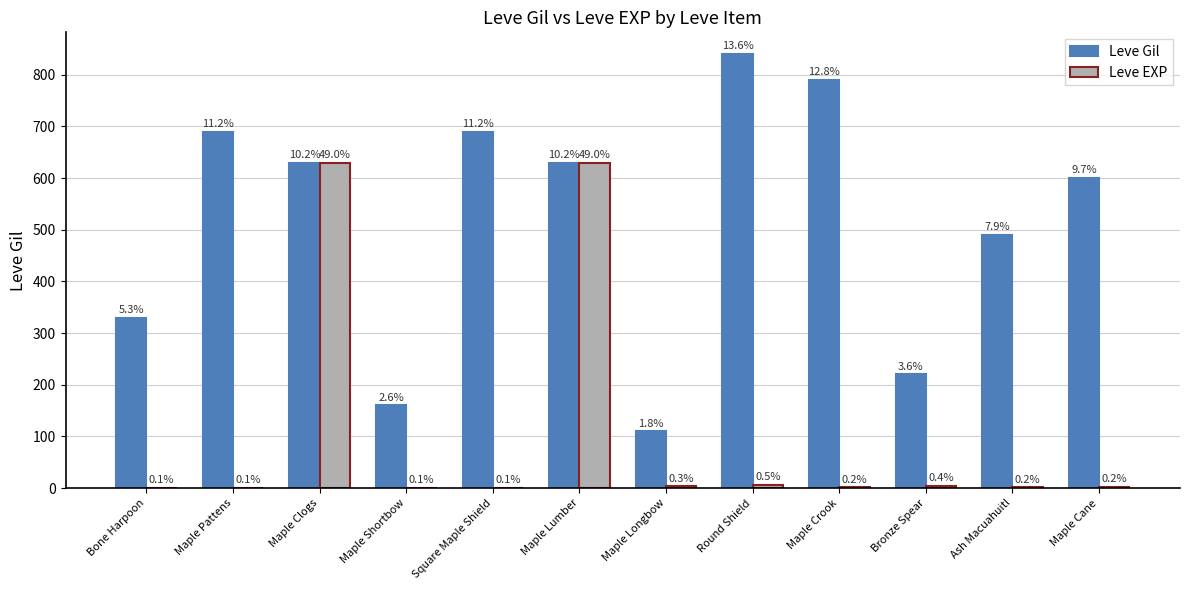

What value does the Leve Gil series have at Maple Shortbow, to the nearest 10?

160